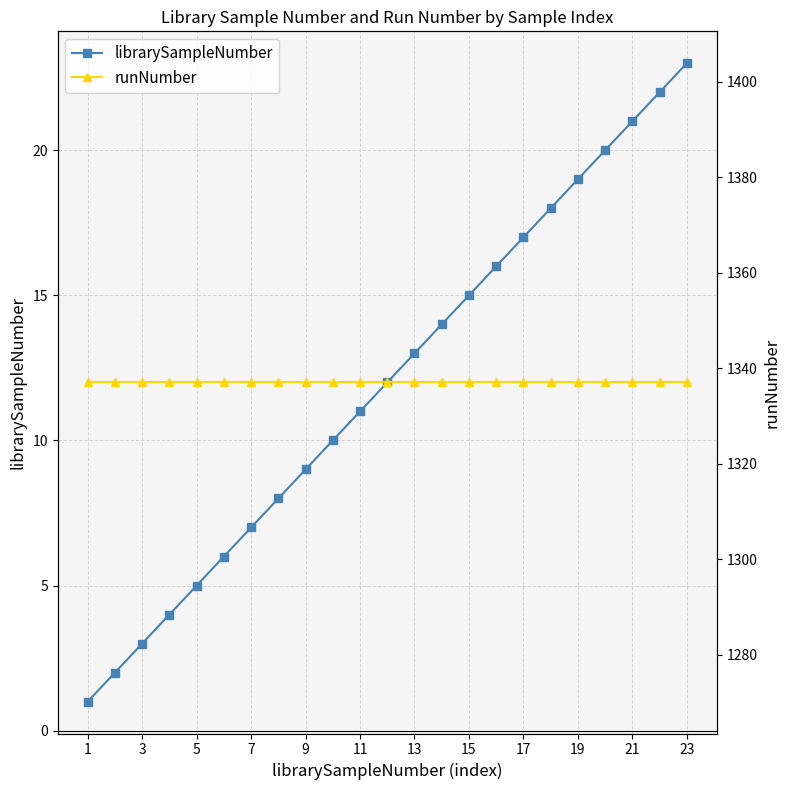

True or false: librarySampleNumber and runNumber cross at least once.

False